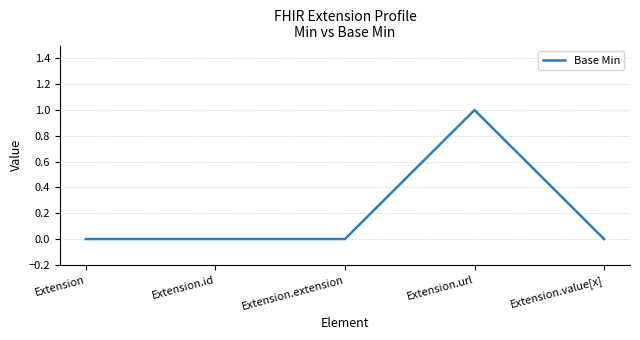

True or false: the data has more than 0 interior local peaks.

True